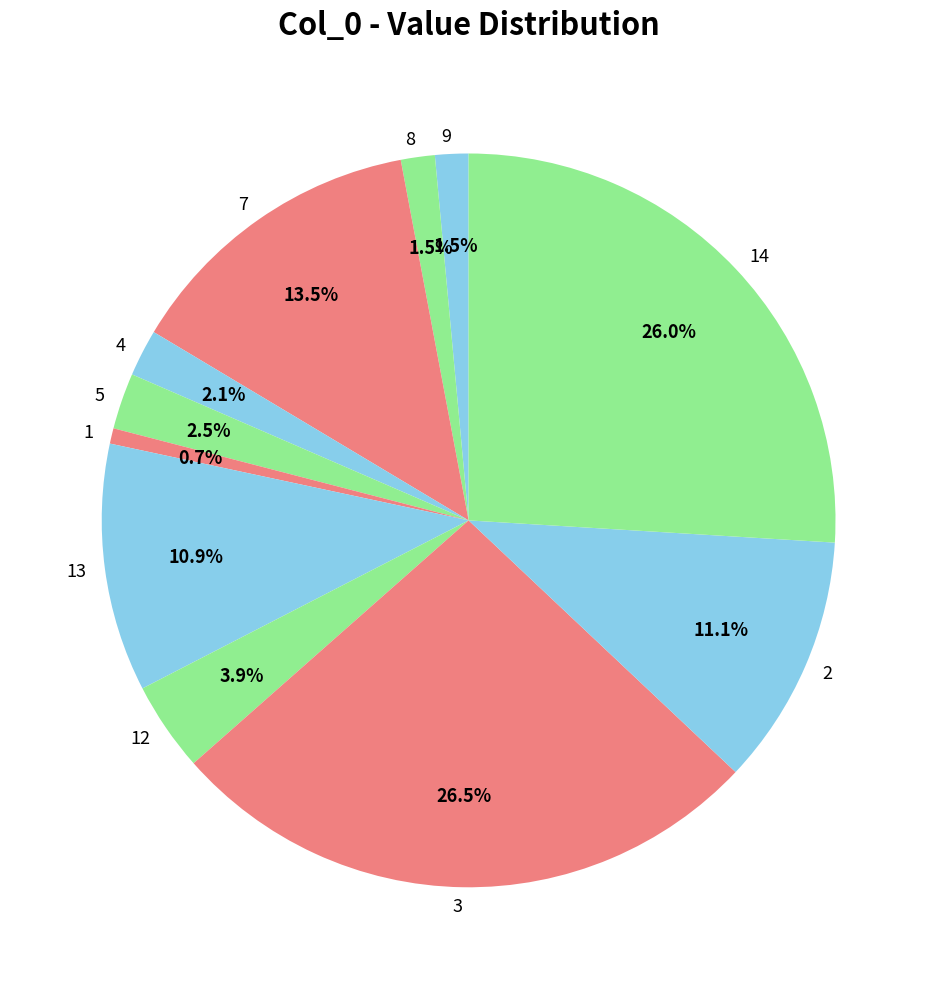

Is there any slice that represents more than half of the pie?

No